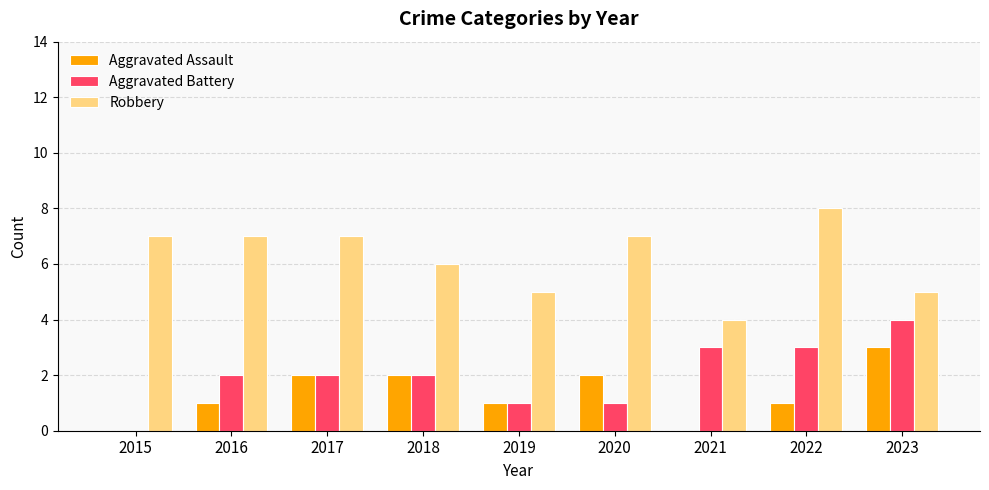

What is the sum of all Aggravated Assault values?

12